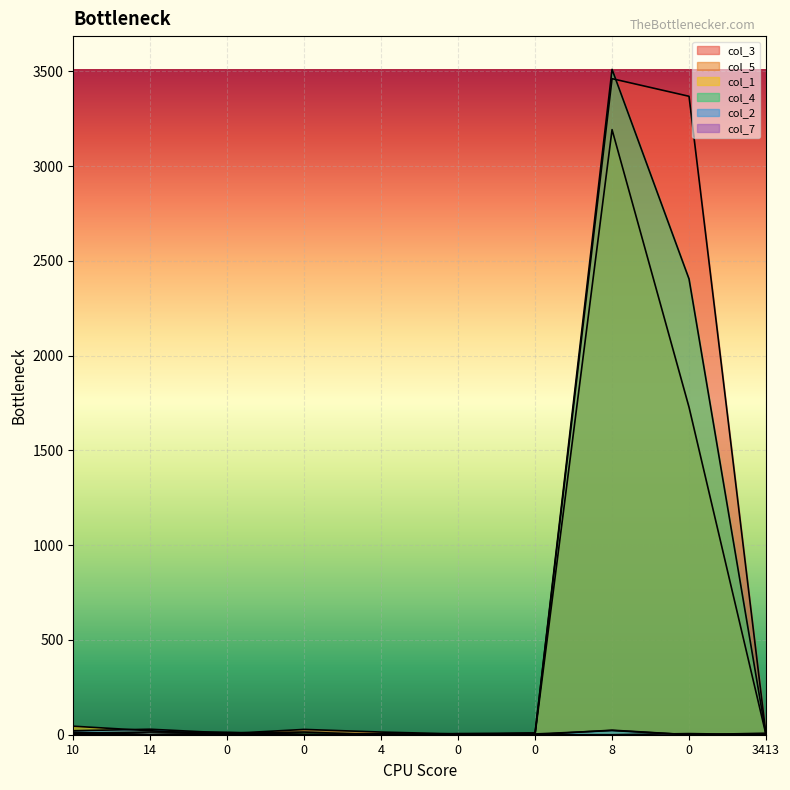

Is it true that col_1 equals 45 at 10?

True